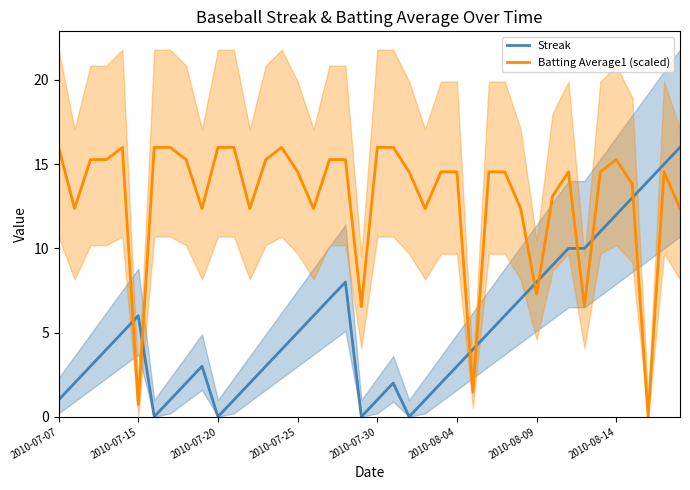

Which series ends up on top after the final intersection of Batting Average1 (scaled) and Streak?

Streak